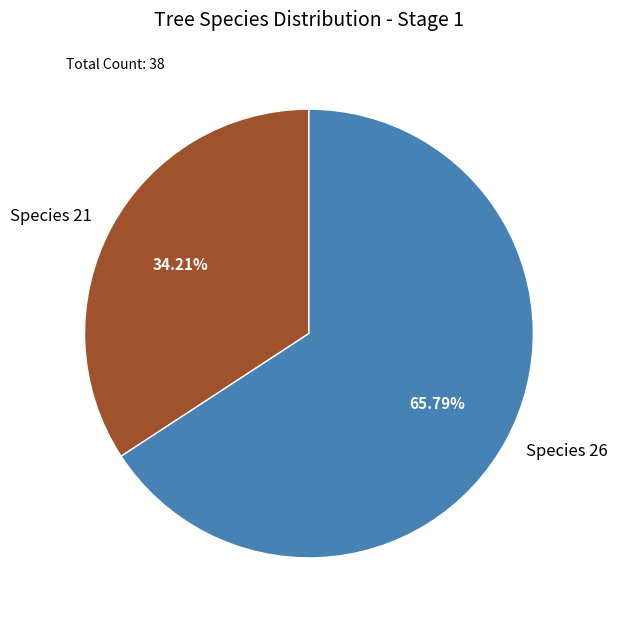

To the nearest percent, what is the difference between the largest and smallest slice percentages?

32%